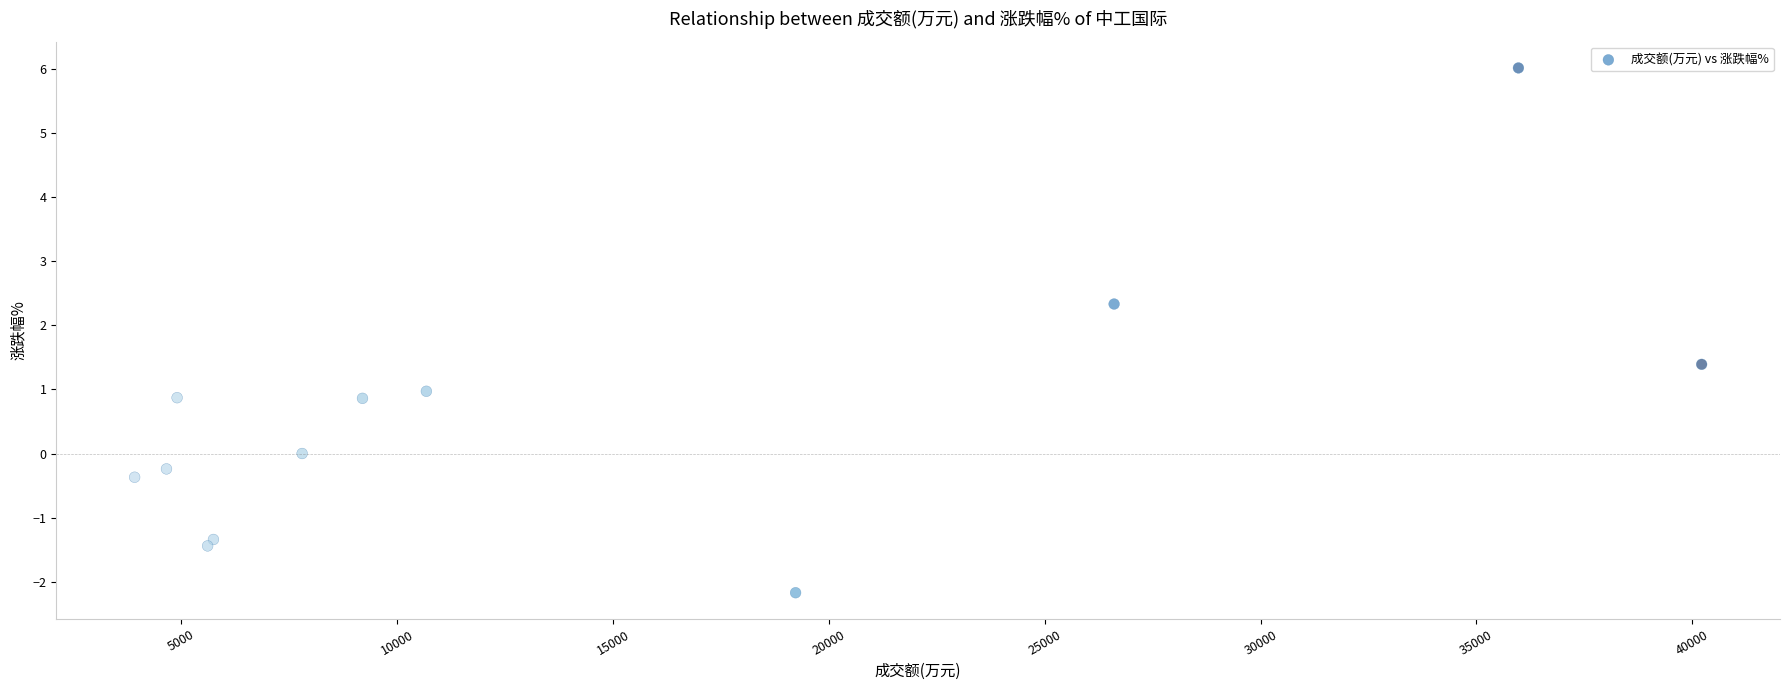

What is the average X value?

14542.2